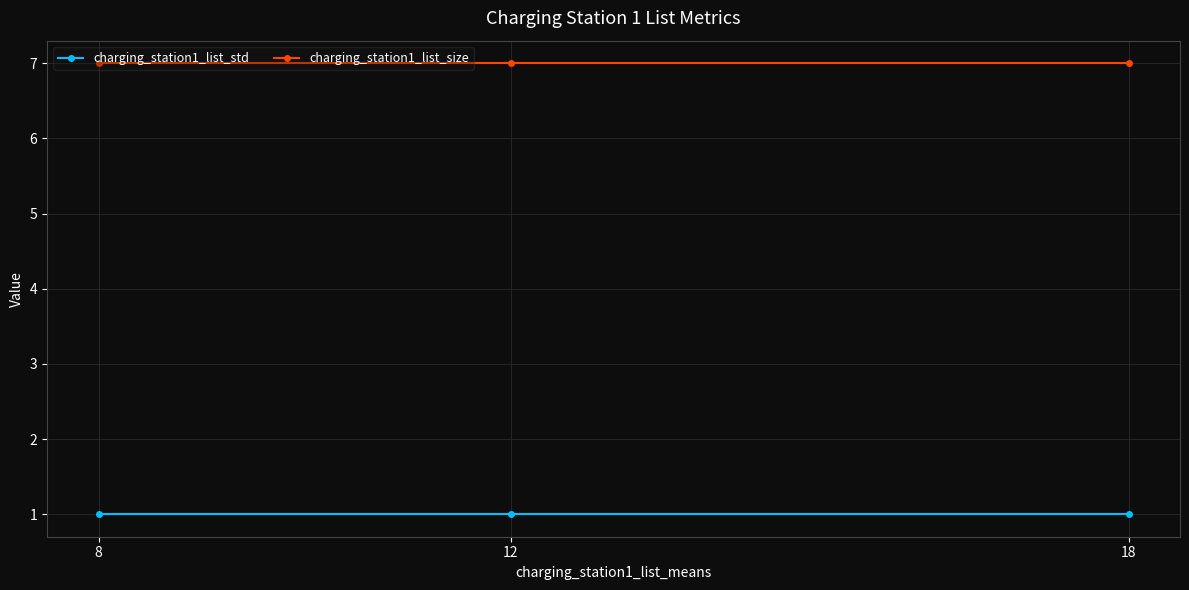

How many categories are shown in the chart?

3